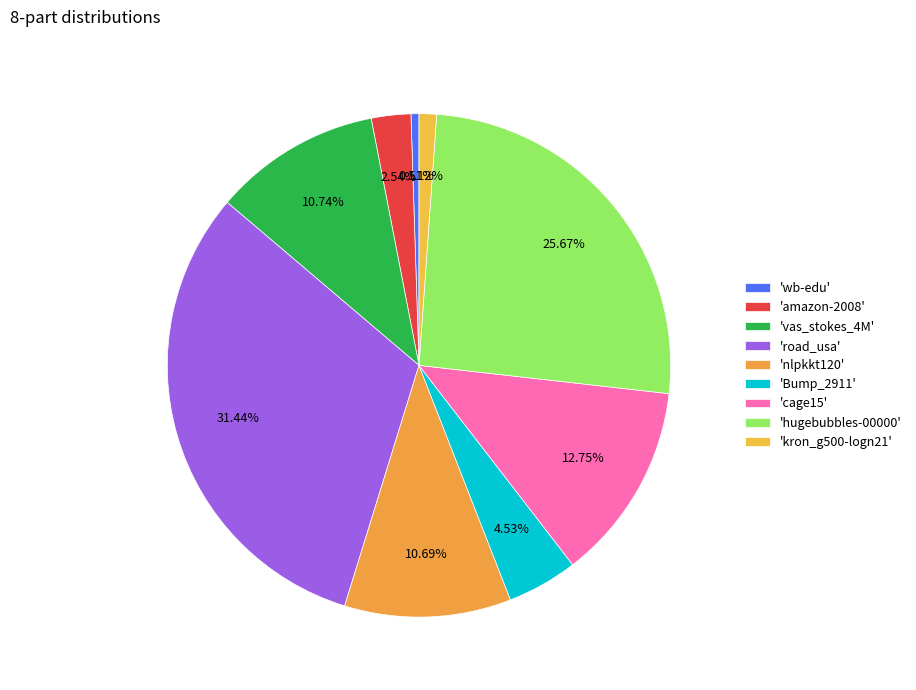

How many segments does this pie chart have?

9